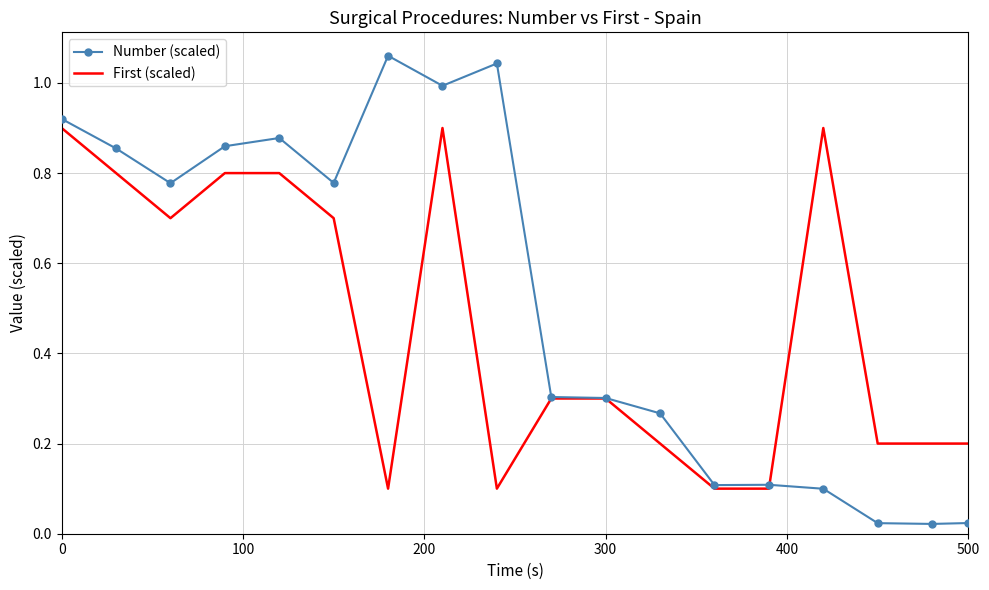

Which series has the widest spread of values?

Number (scaled)